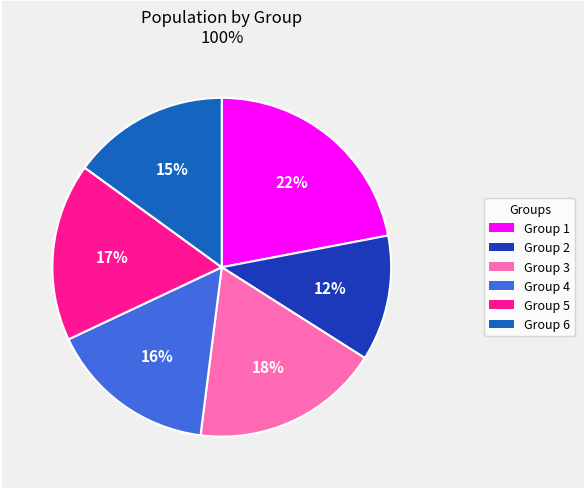

To the nearest percent, what is the average slice percentage?

17%